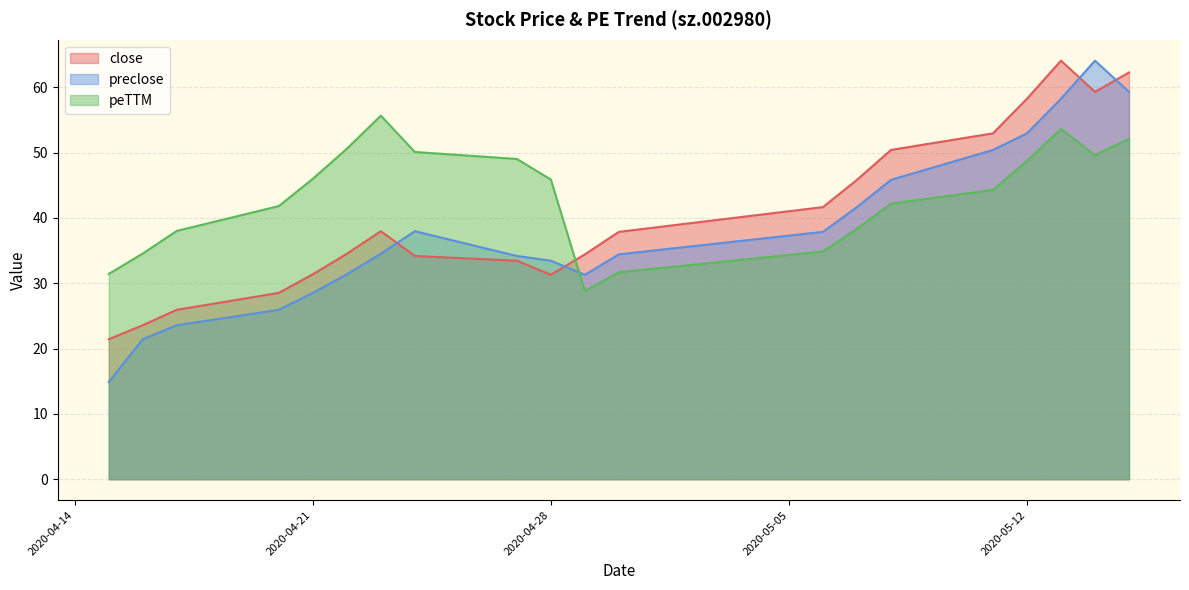

Does the chart display data point markers on the line(s)?

No